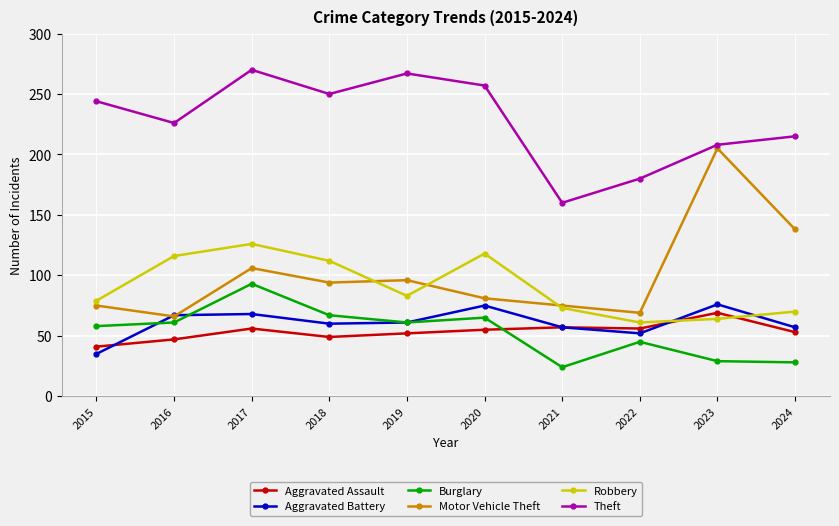

Which series has the largest total across all categories?

Theft